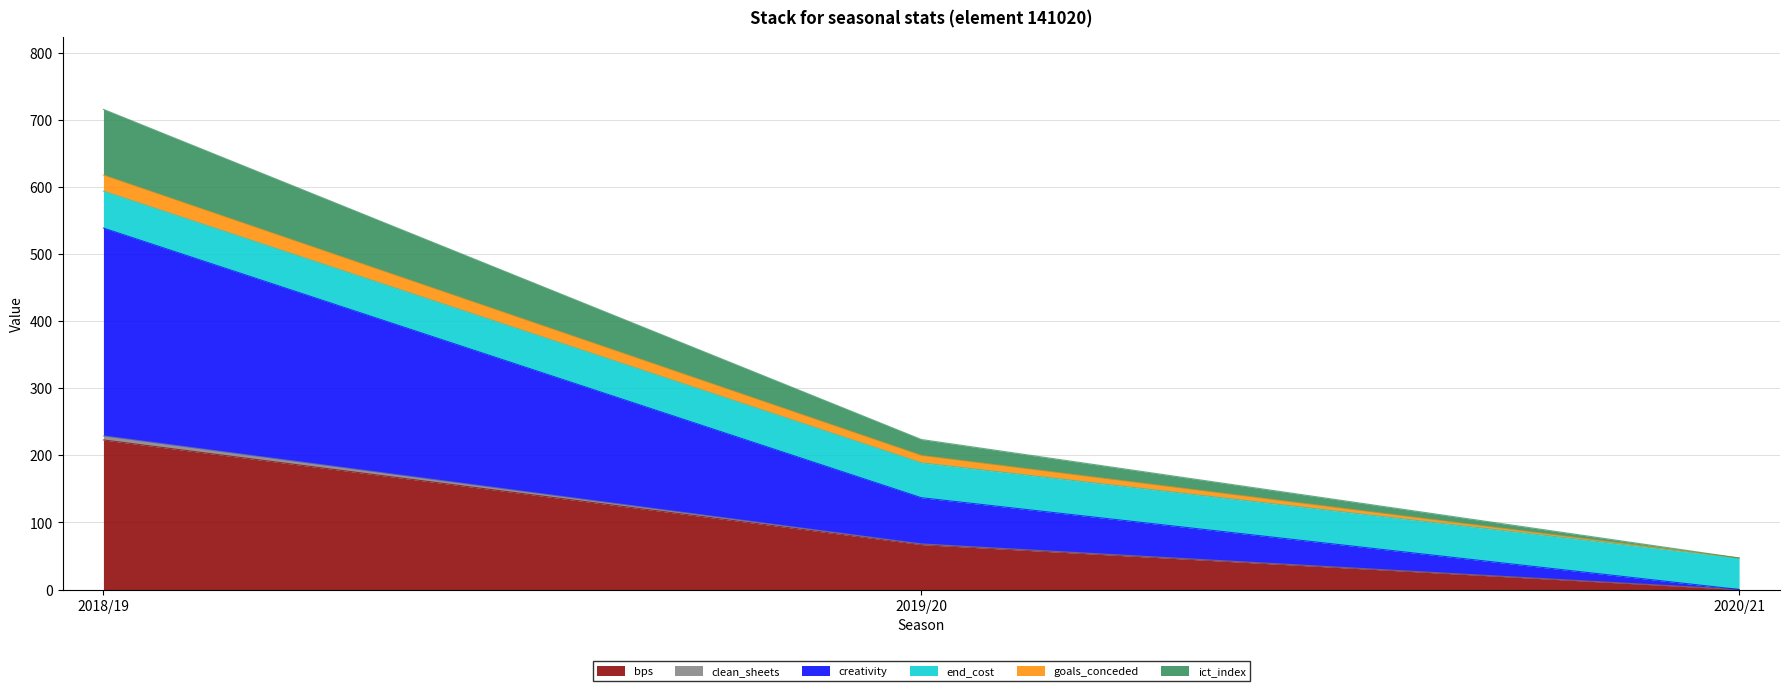

How many values in the bps series exceed 67?

1